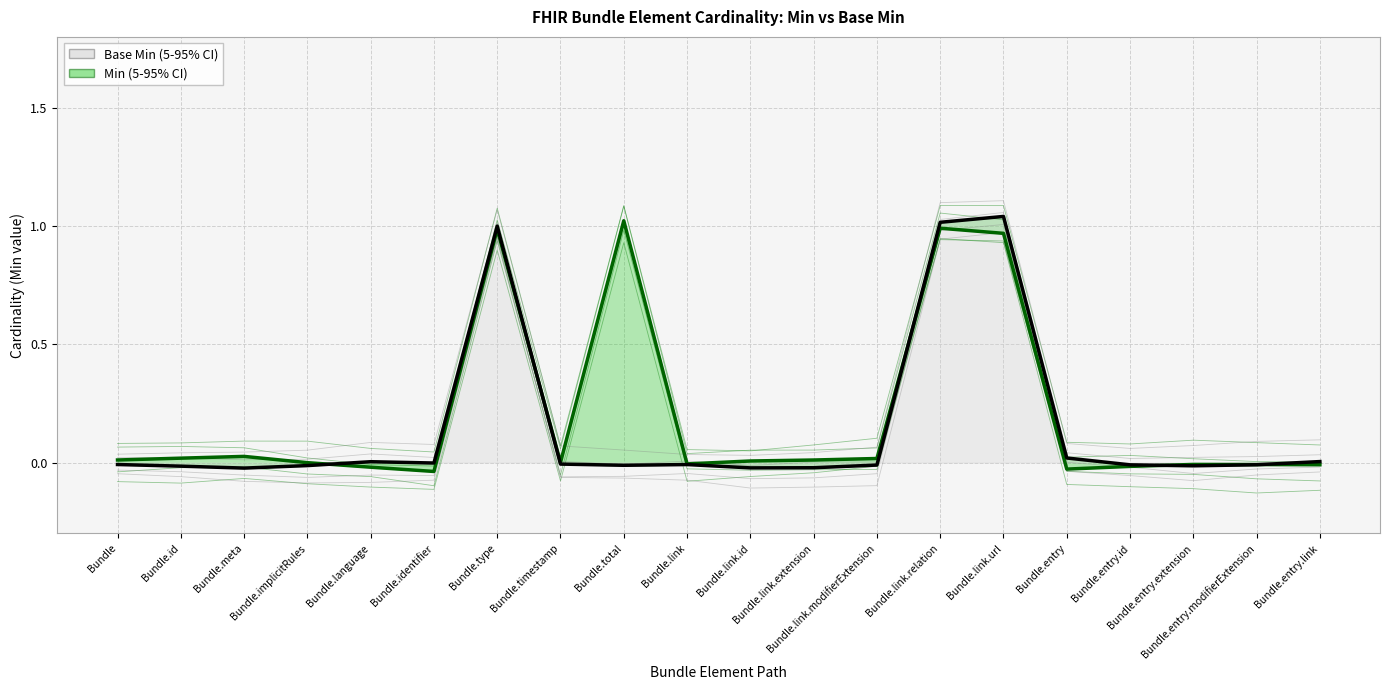

True or false: Base Min has a value of -0.0 at Bundle.link.extension.

True